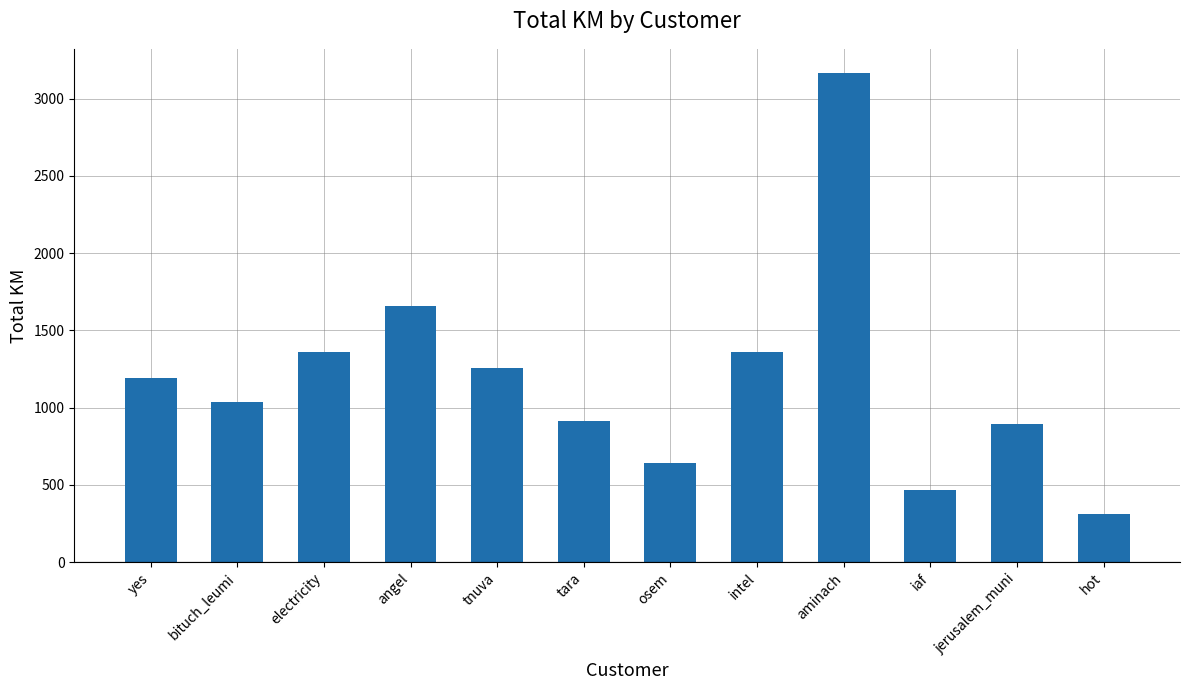

Is it true that the value at jerusalem_muni is 1445.8?

False